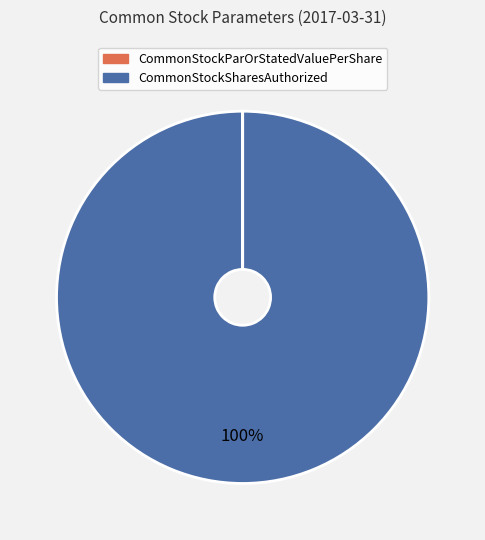

What percentage is the CommonStockSharesAuthorized slice, to the nearest percent?

100%